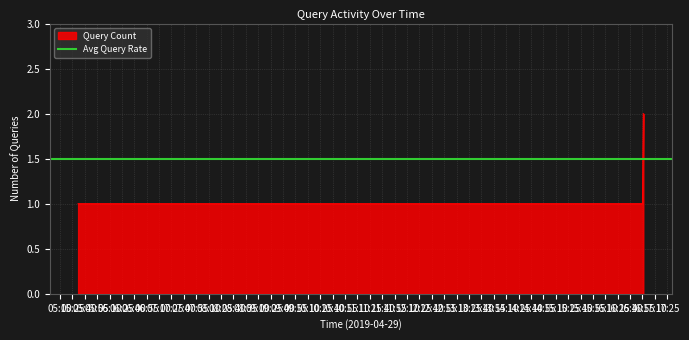

What is the minimum value shown in the chart?

1